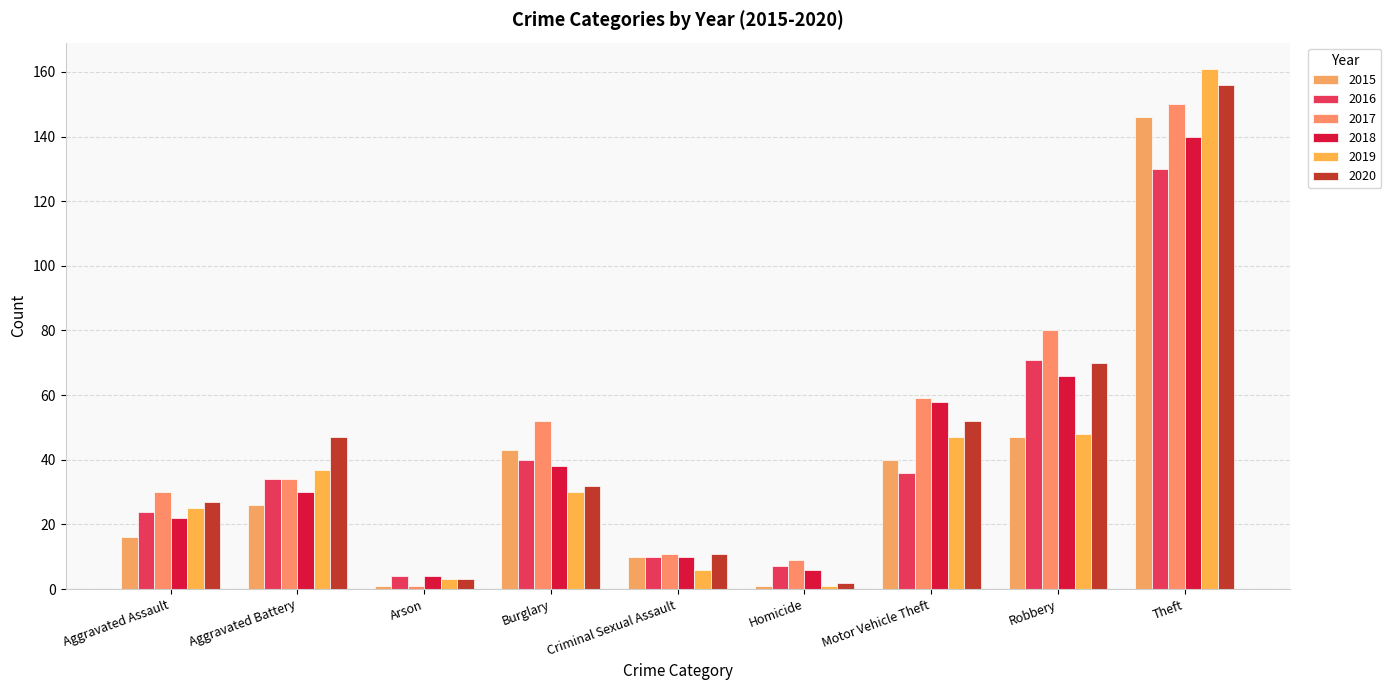

Count the number of data series in this chart.

6